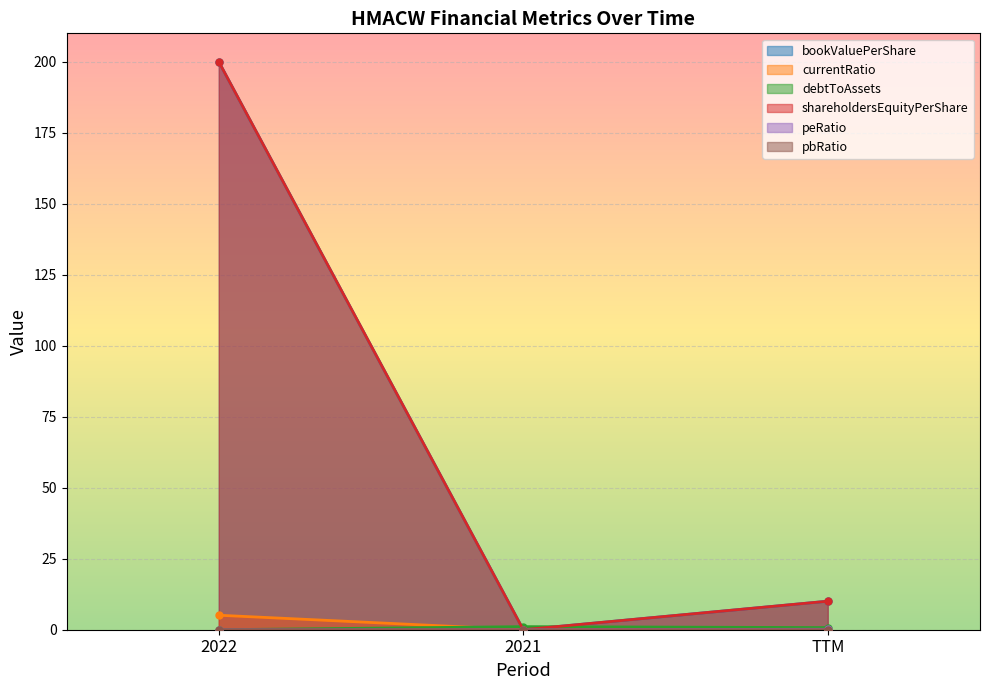

What is the sum of all debtToAssets values?

1.8